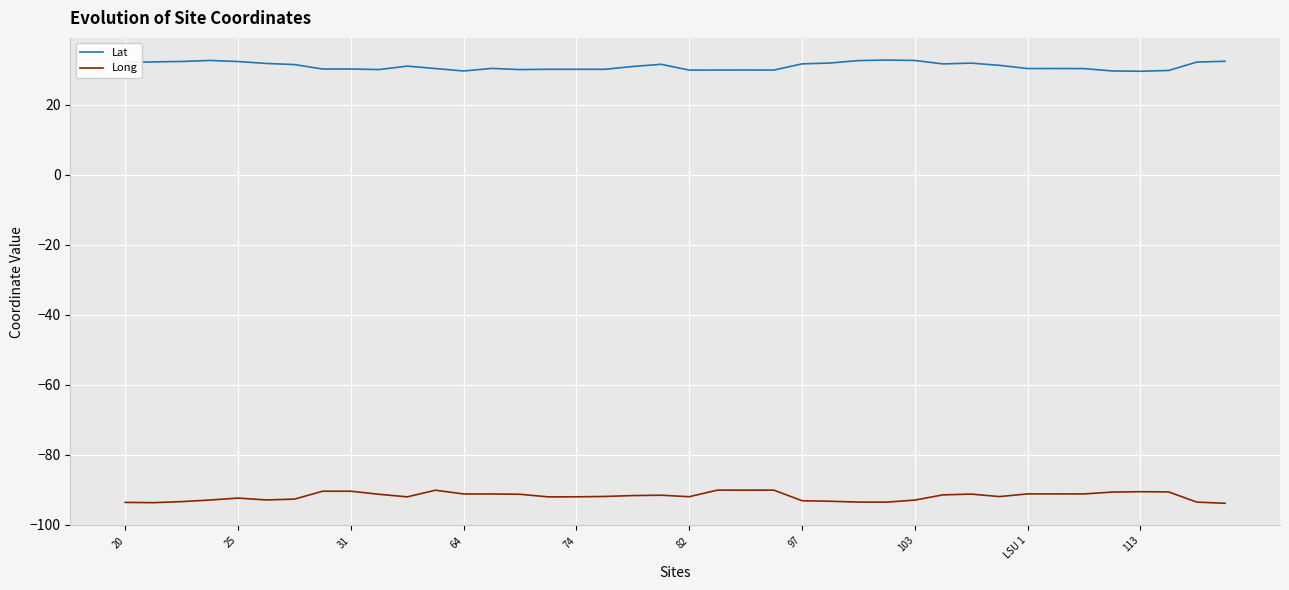

Which series has the largest total across all categories?

Lat